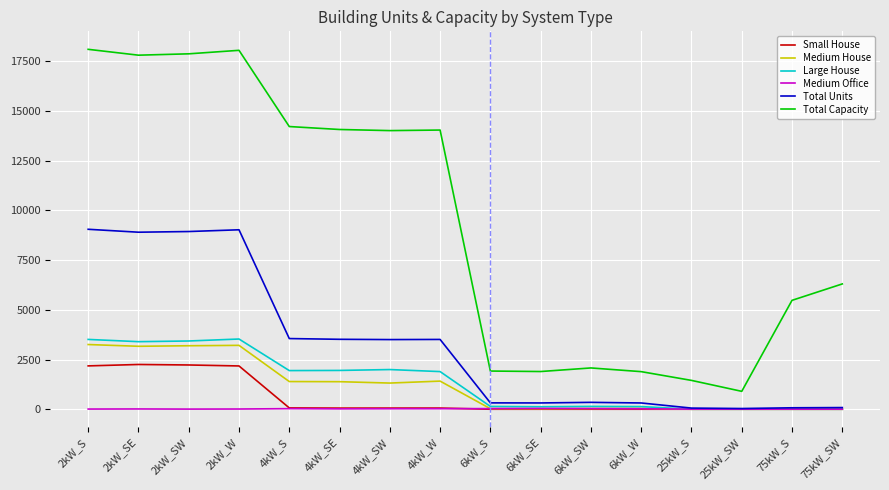

What is the difference between the maximum and second lowest values in the Large House series?

3530